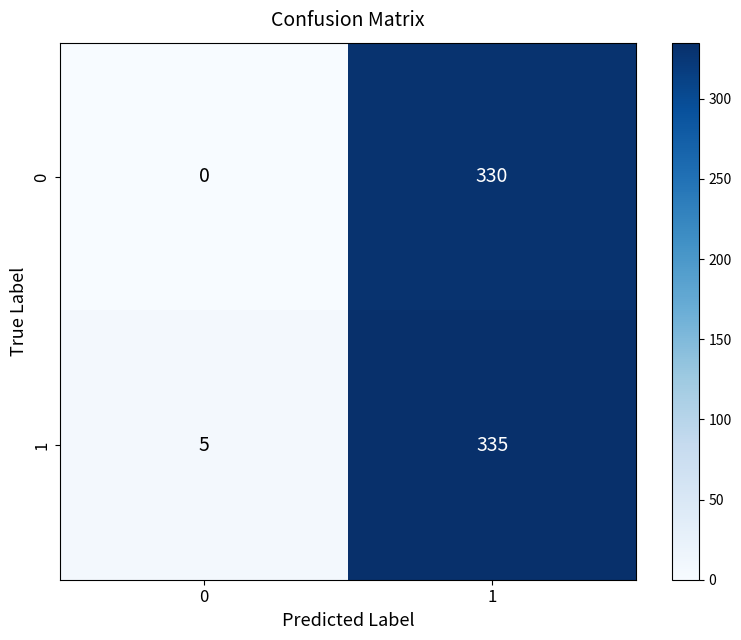

List the series in order of their overall mean, lowest first.

0, 1